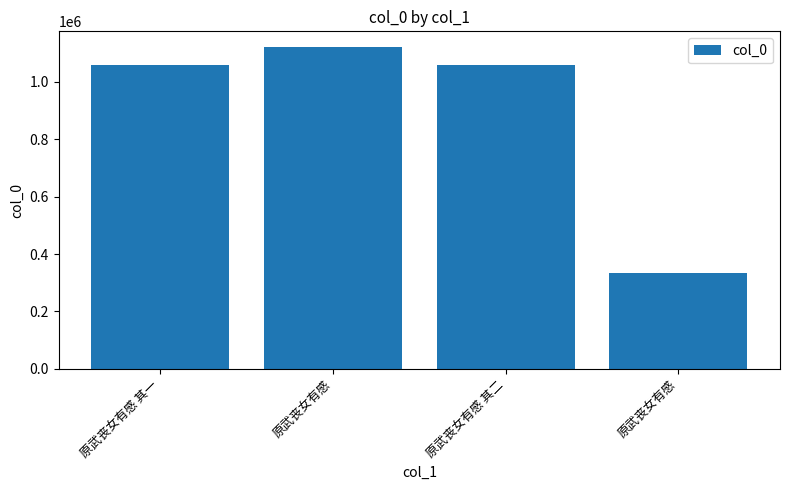

How many bars are there in total?

4